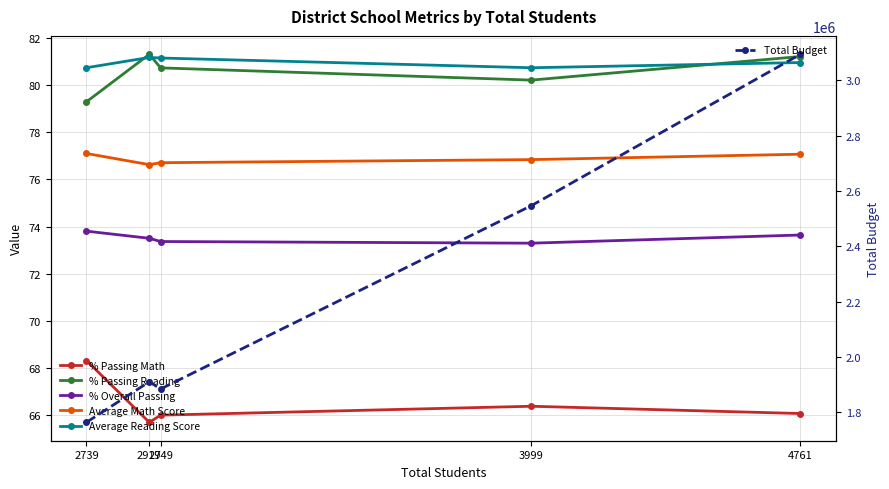

What is the difference between the highest and lowest values at 4761?

3094583.9